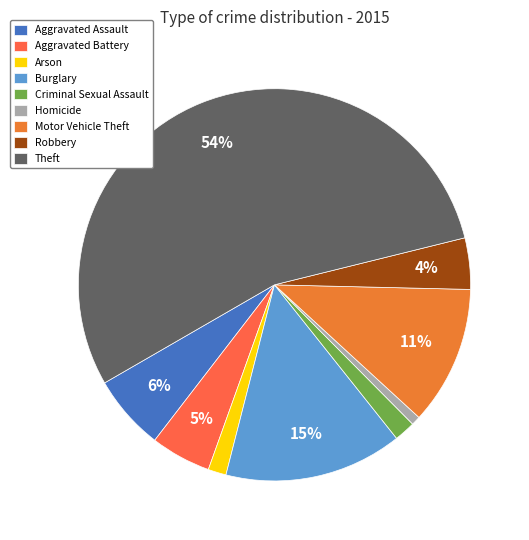

Does Motor Vehicle Theft account for over 50% of the chart?

No